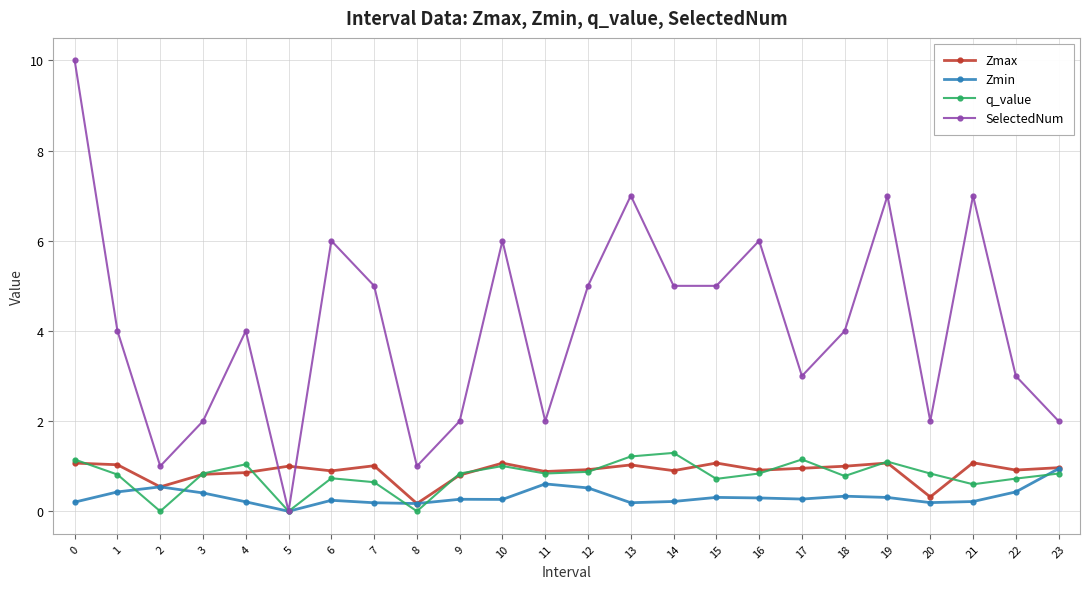

Is it true that SelectedNum equals 6.7 at 18?

False